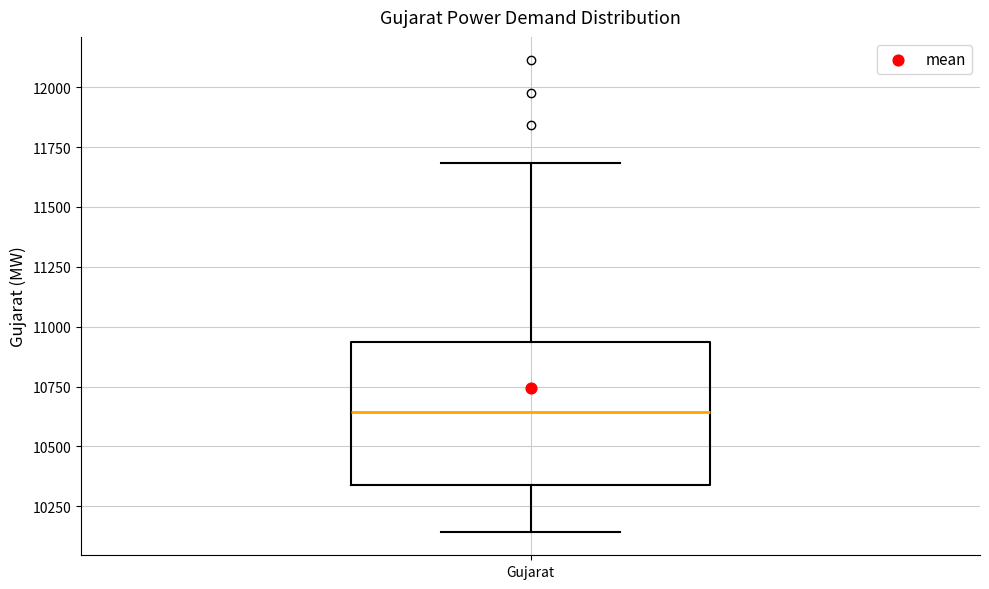

Read this box plot against the y-axis: the position of the median line, the range covered by the box, and the ends of both whiskers. The values are not printed on the chart, so give them approximately, as read against the axis.

median 10650, box 10350 to 10950, whiskers 10150 to 11700